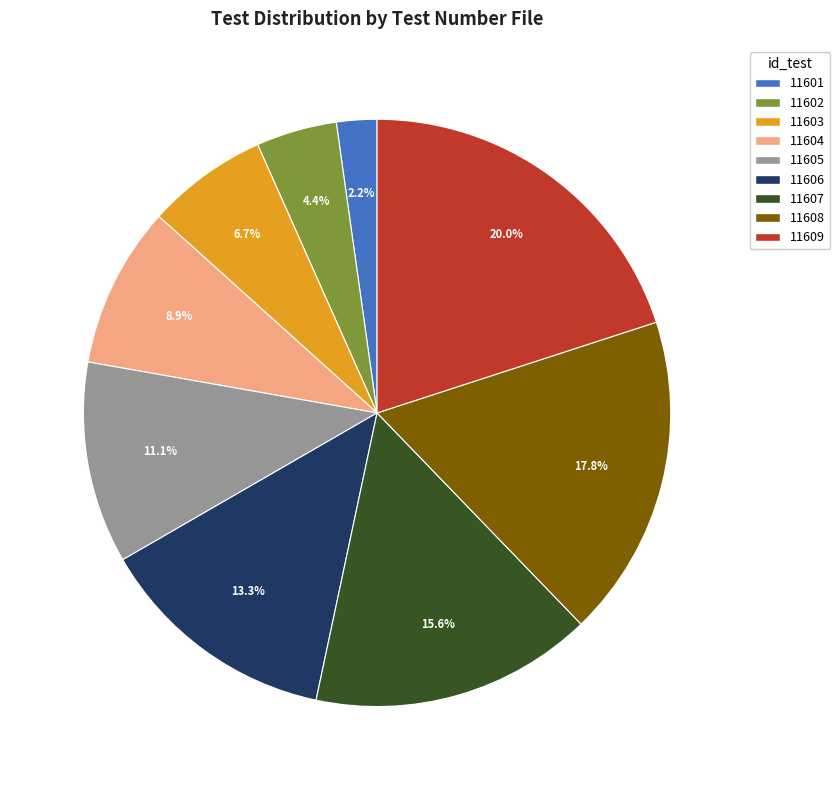

How much of the chart is everything except 11603?

93.3%